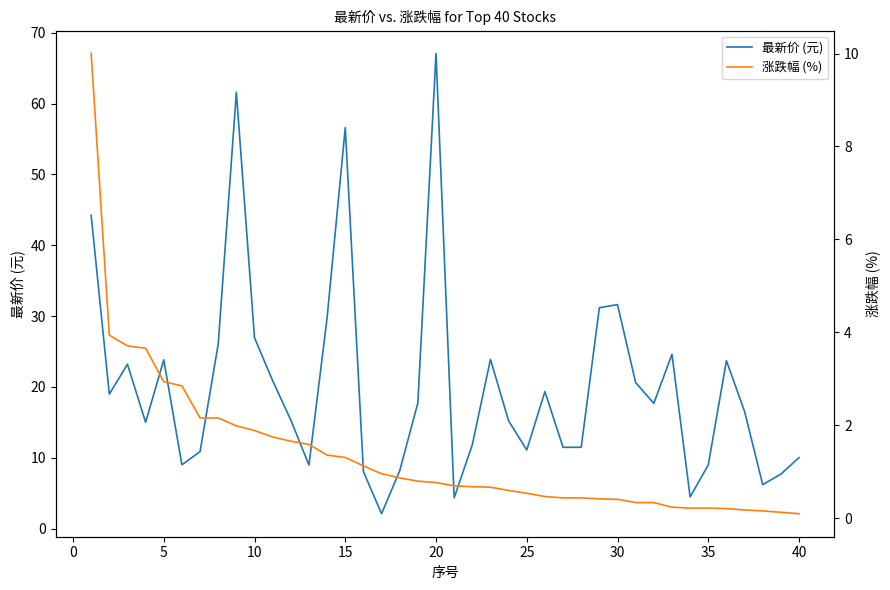

What is the difference between the maximum and minimum values in the 最新价 (元) series?

65.0